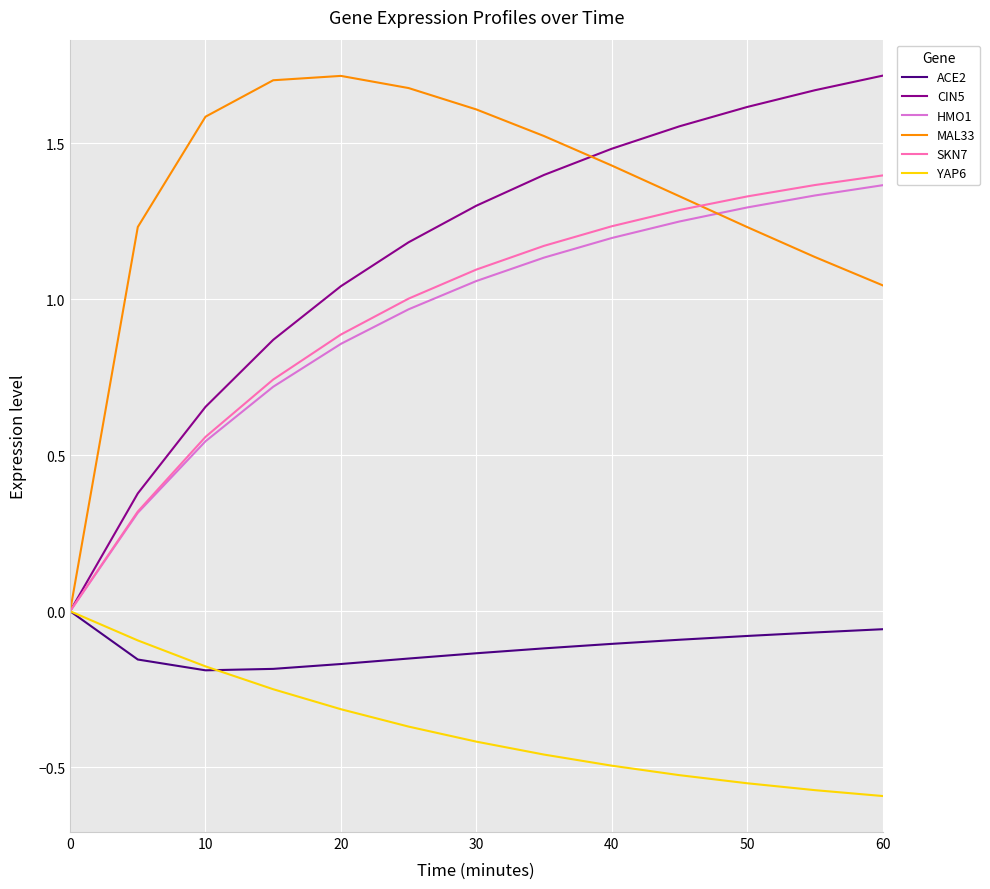

What is the maximum value shown in the chart?

1.7